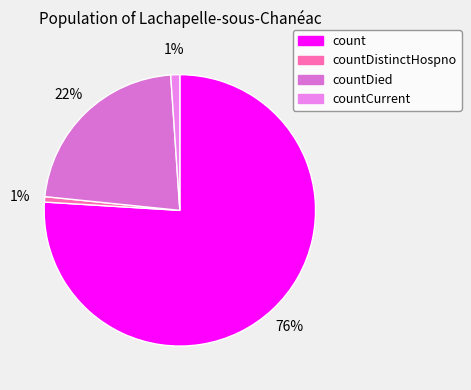

How many slices are in this pie chart?

4